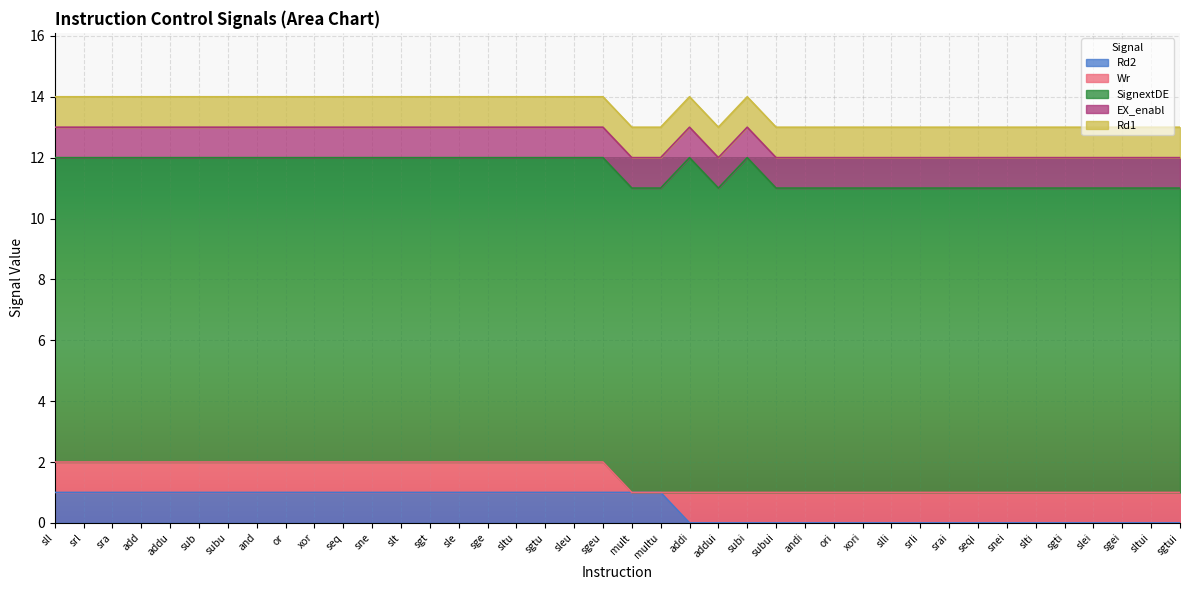

At which category does the chart reach its peak across all series?

addi